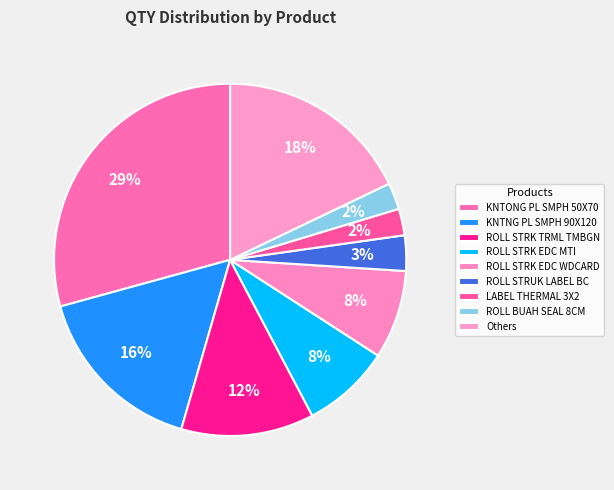

Count the number of slices in the pie.

9